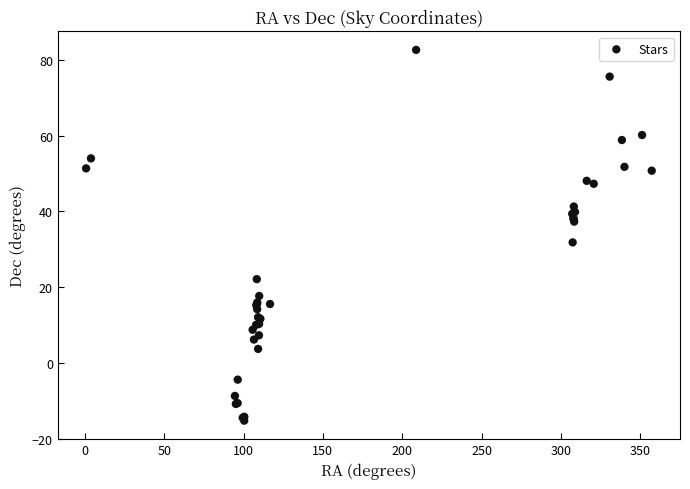

What Y value in the scatter plot is closest to 33?

31.8